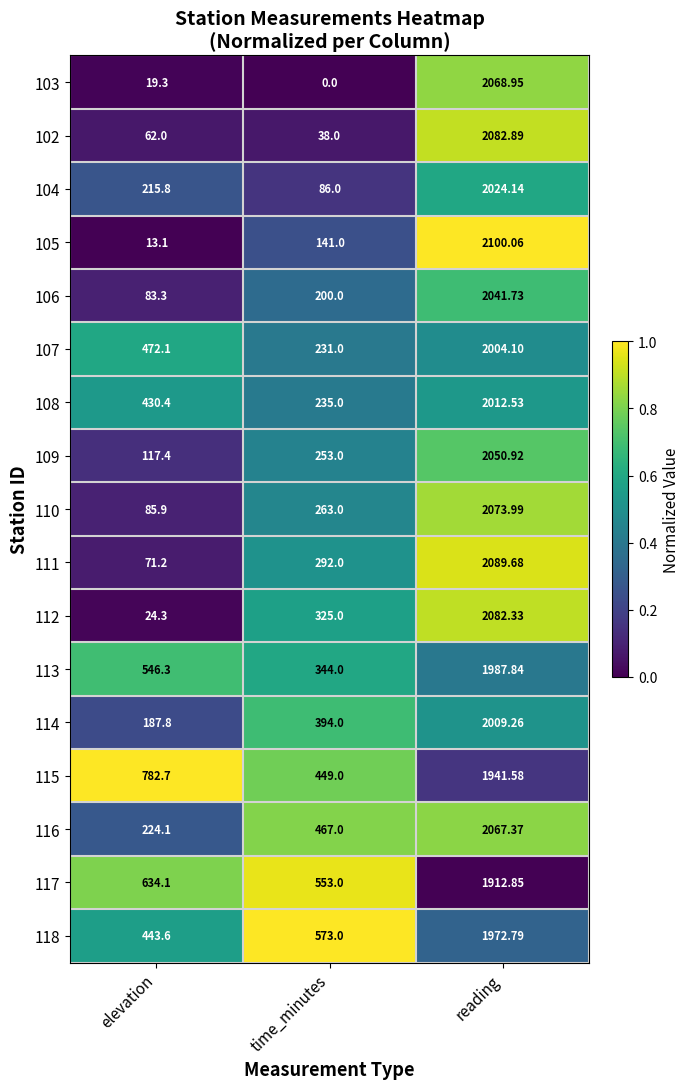

Between time_minutes and reading, which series saw the biggest shift?

103